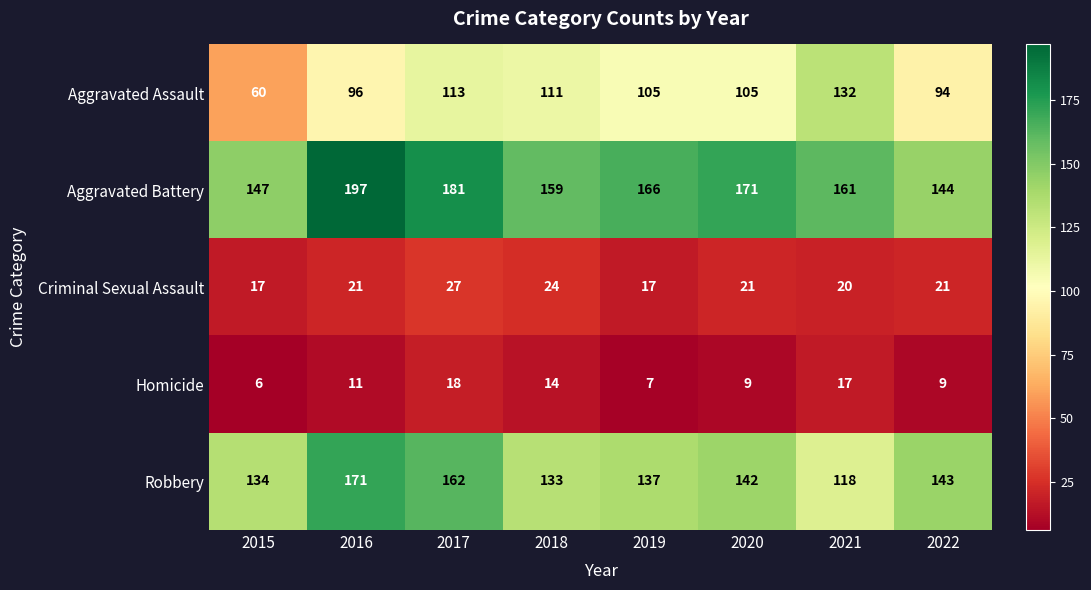

At which label does Robbery first exceed 142?

2016